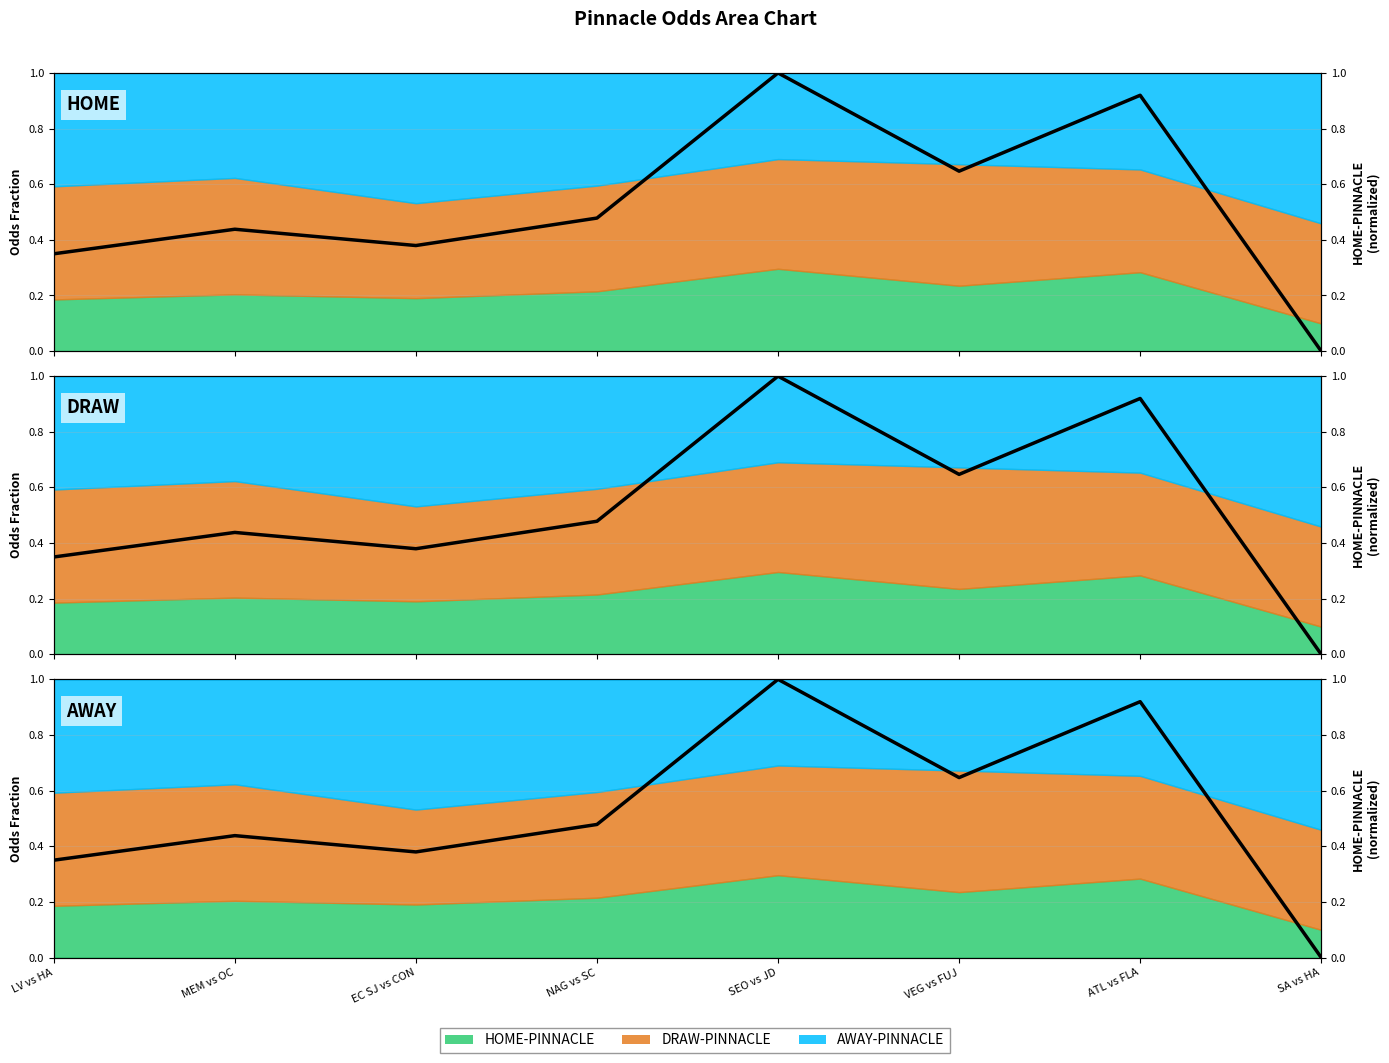

What is the change in value from EC SJ vs CON to NAG vs SC?

+0.1